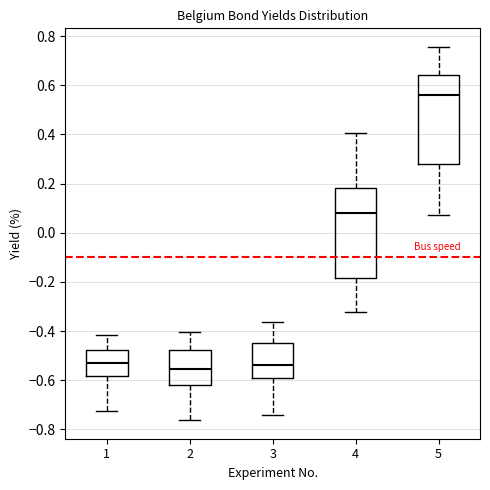

Reading left to right, transcribe this box plot: for each box, give where its median line is, the range the box spans, and where its two whiskers end, as read against the y-axis. The values are not printed on the chart, so give them approximately, as read against the axis.

1: median -0.54, box -0.58 to -0.48, whiskers -0.72 to -0.42
2: median -0.56, box -0.62 to -0.48, whiskers -0.76 to -0.40
3: median -0.54, box -0.60 to -0.44, whiskers -0.74 to -0.36
4: median 0.08, box -0.18 to 0.18, whiskers -0.32 to 0.40
5: median 0.56, box 0.28 to 0.64, whiskers 0.08 to 0.76